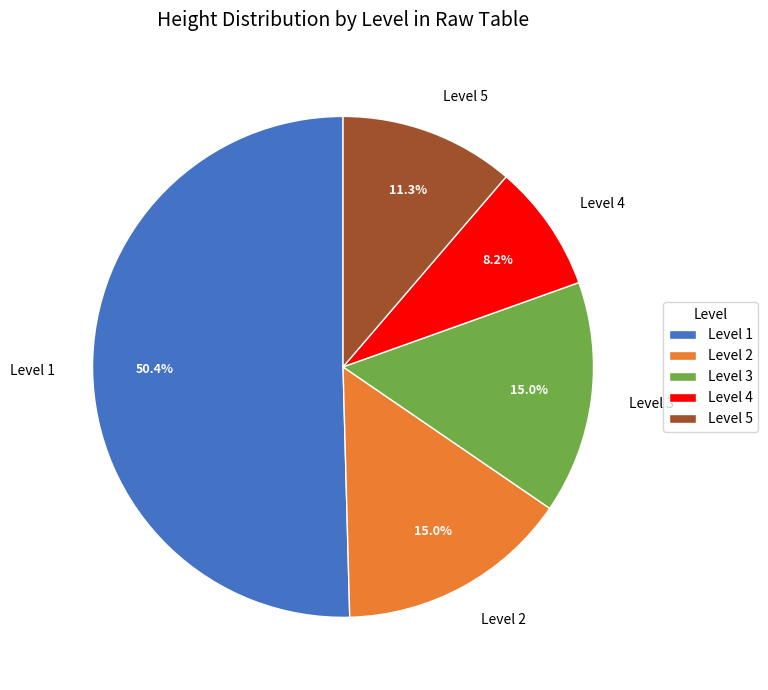

Is Level 1 the majority of the pie?

Yes